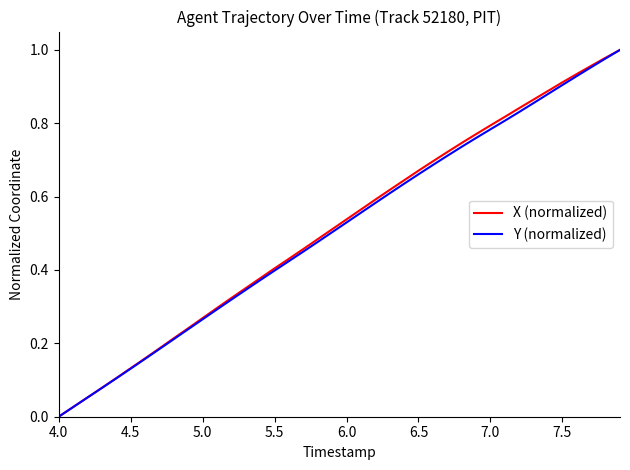

What is the value of the X (normalized) point at the 3rd from the left?

0.1